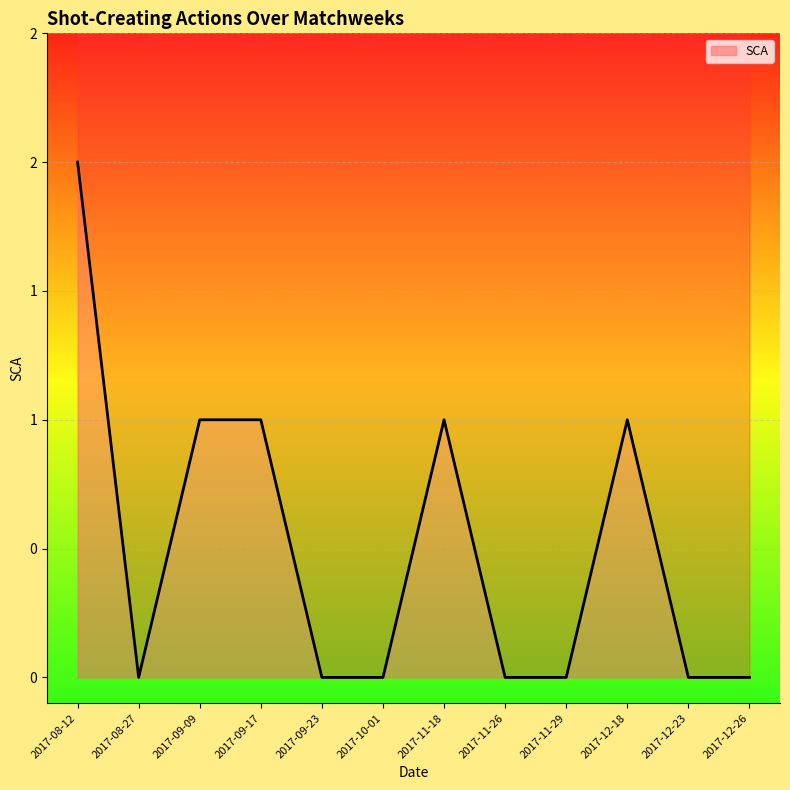

How many interior local peaks (higher than both neighbors) does the data have?

2